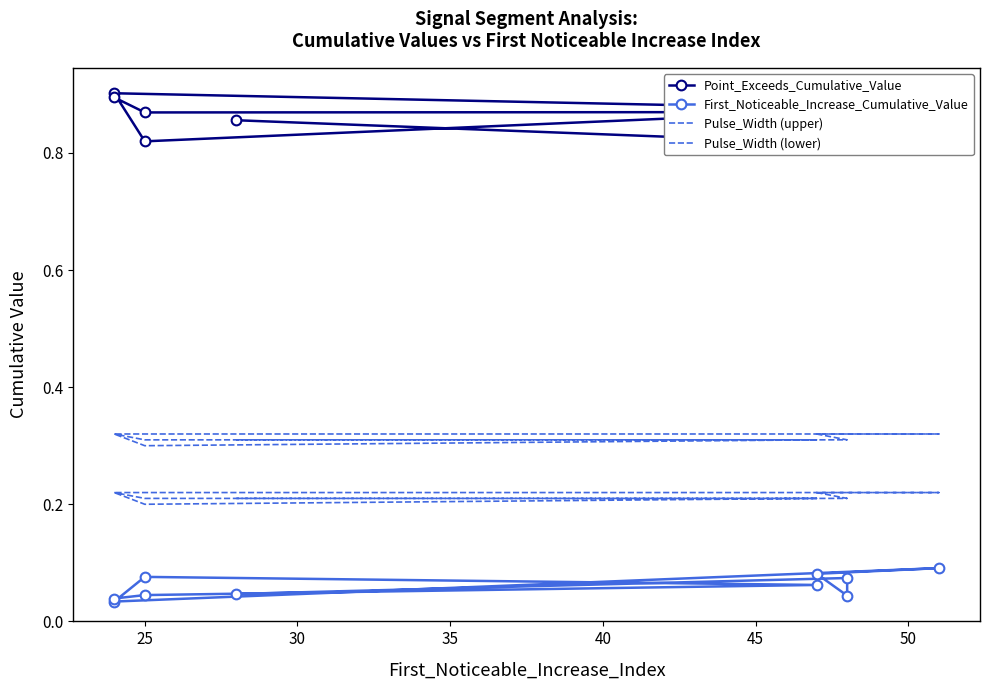

Which series has the largest range (max minus min)?

Point_Exceeds_Cumulative_Value